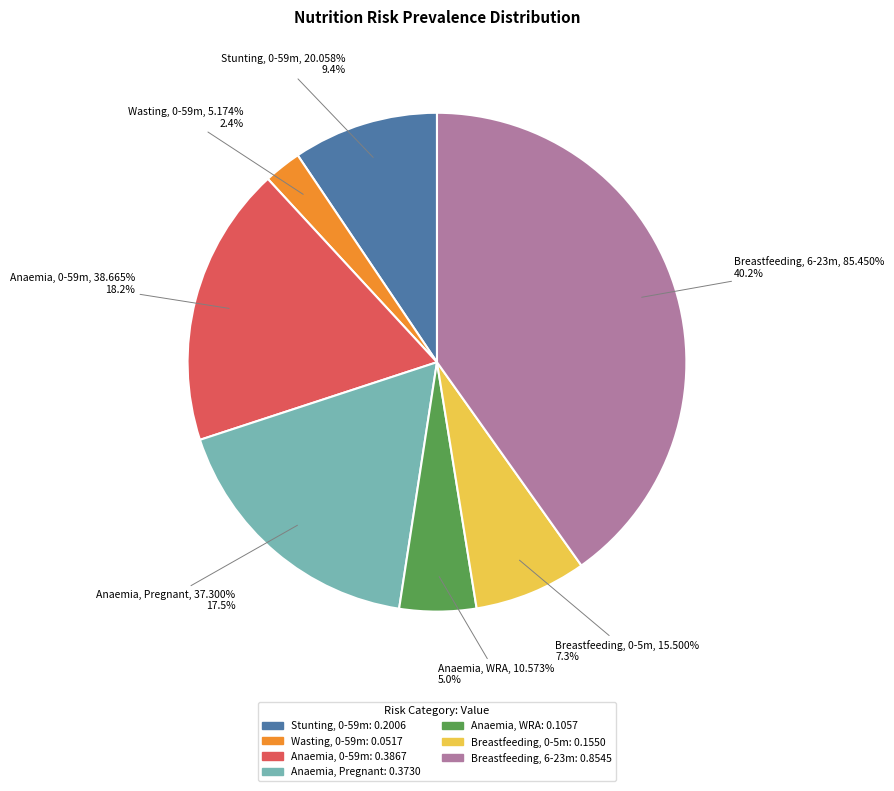

Count the number of slices in the pie.

7